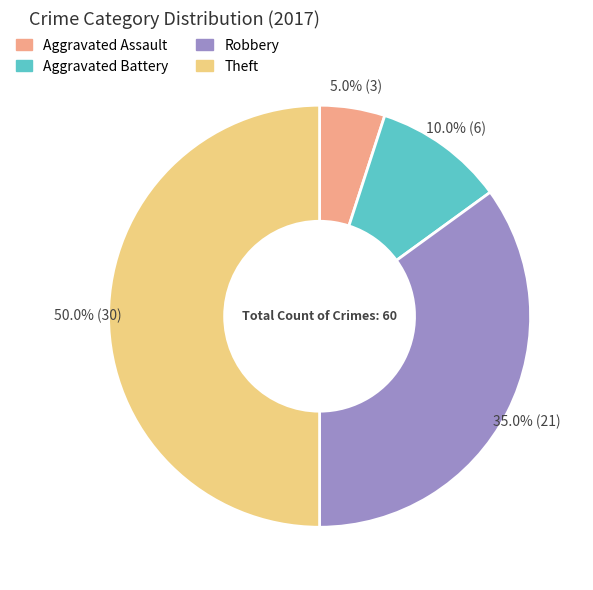

Is it true that Robbery is 35% of the pie?

True